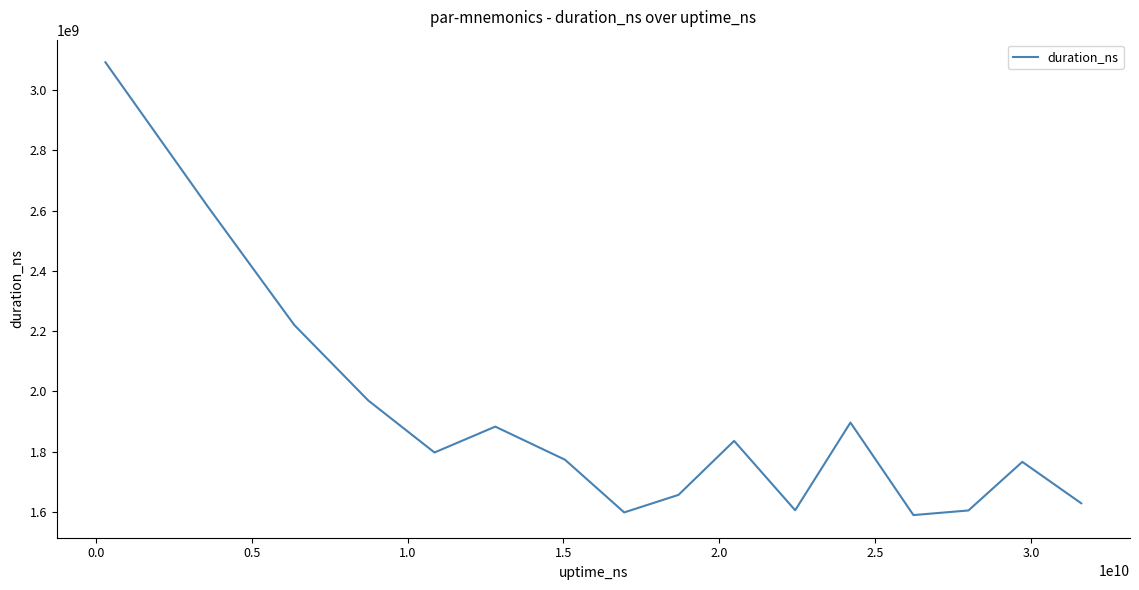

What is the greatest value displayed?

3092714294